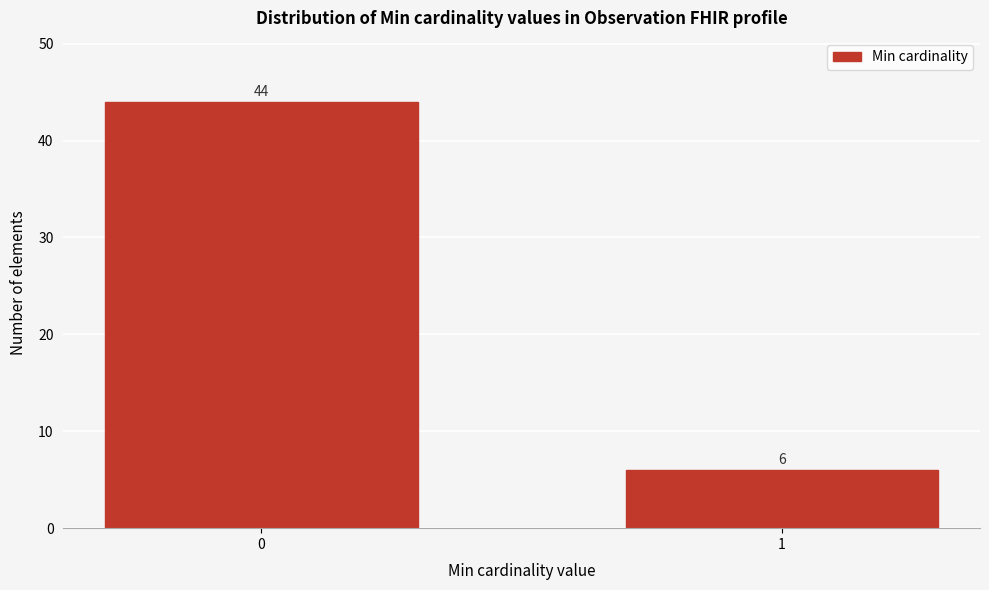

Reading left to right, extract all data points from this chart.

0=44	1=6